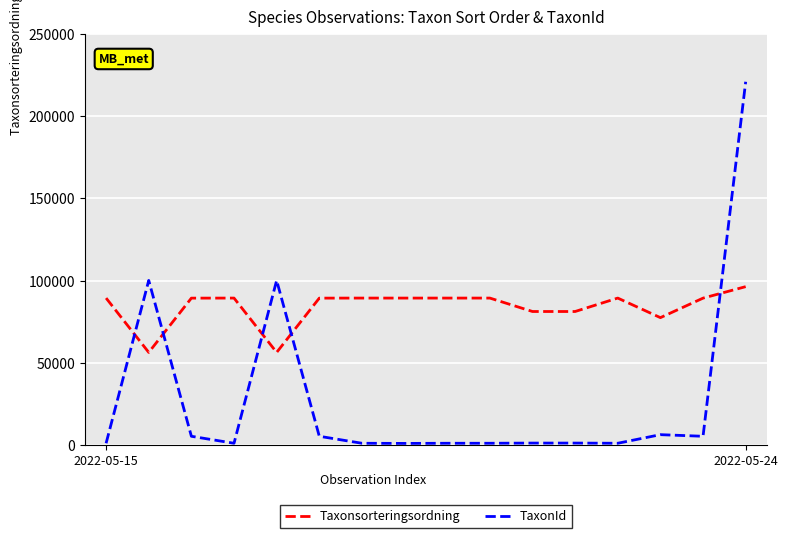

What is the minimum value for Taxonsorteringsordning?

56395